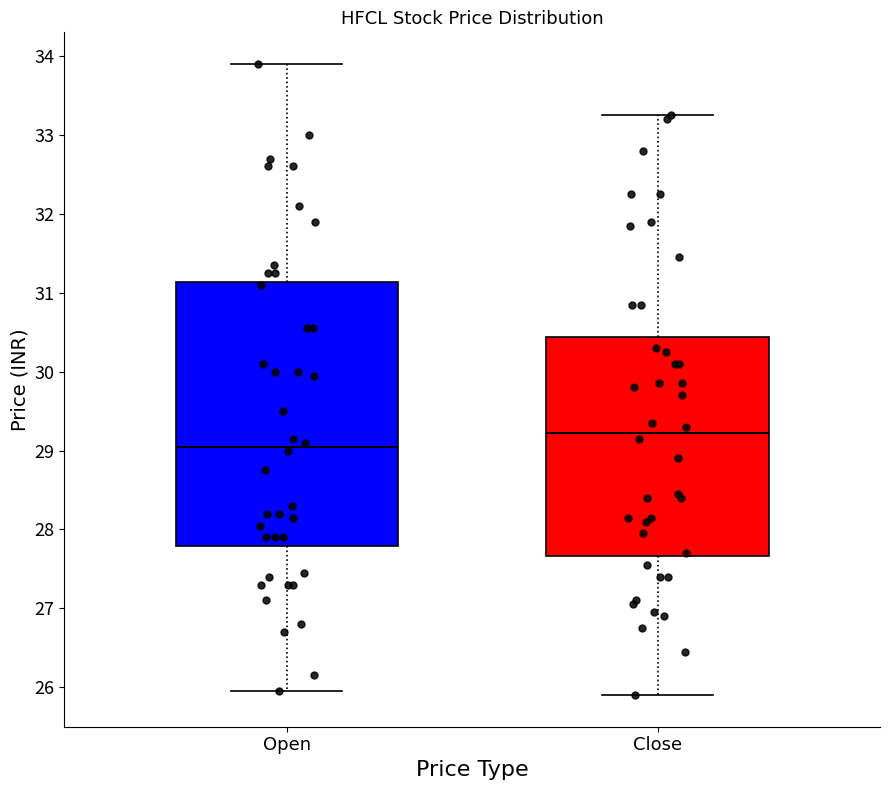

Reading left to right, read every box against the y-axis: the position of its median line, the range the box covers, and the ends of its whiskers. The values are not printed on the chart, so give them approximately, as read against the axis.

Open: median 29.1, box 27.8 to 31.1, whiskers 26.0 to 33.9
Close: median 29.2, box 27.7 to 30.4, whiskers 25.9 to 33.3